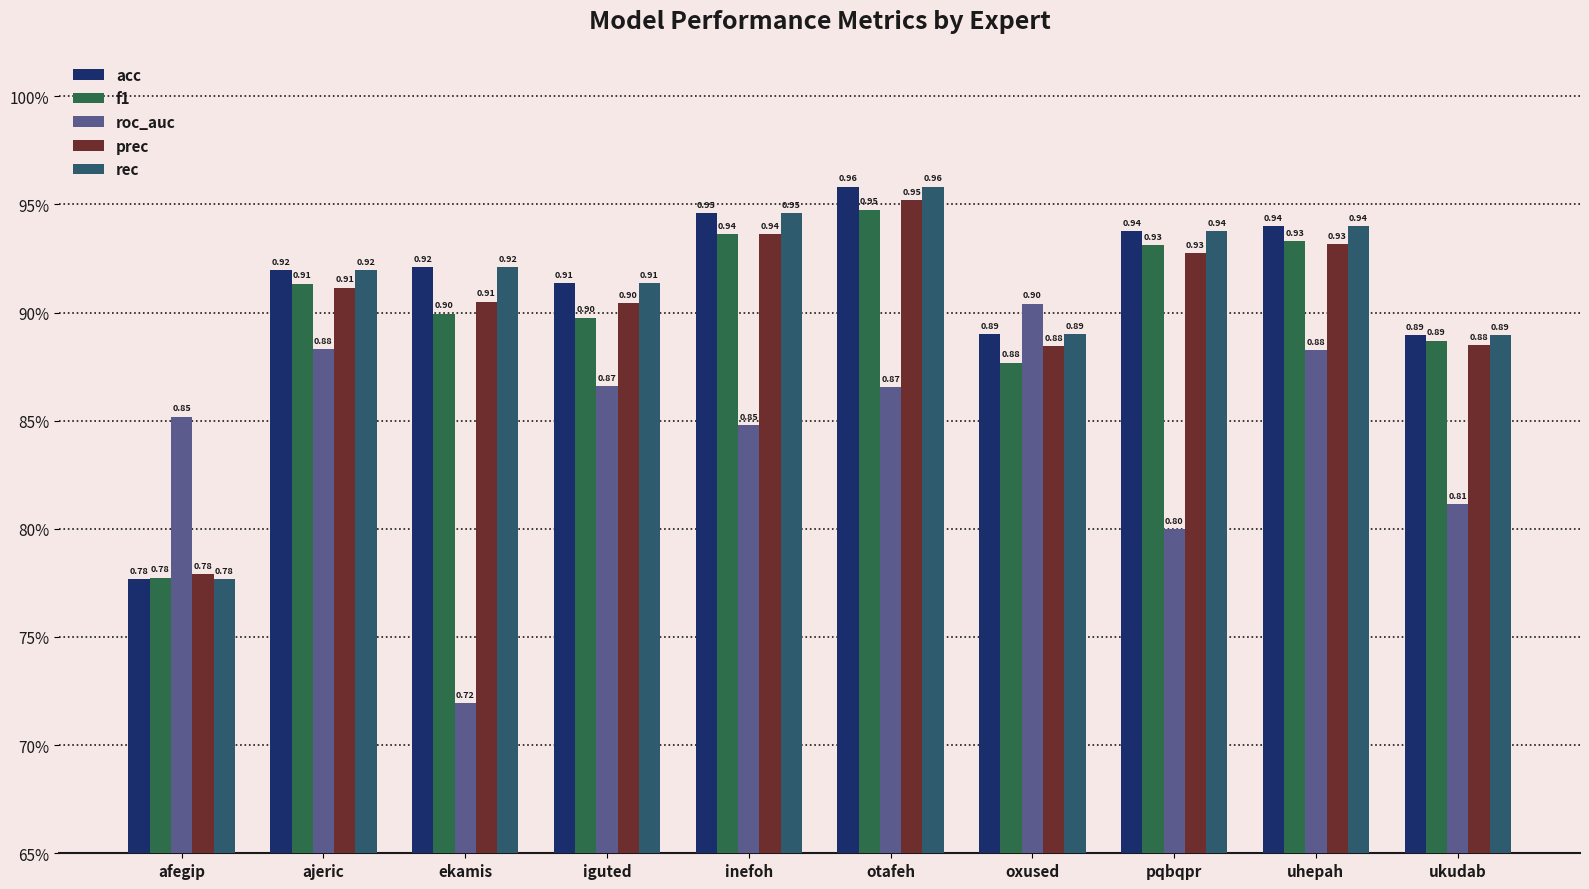

Reading left to right, extract all data points from this chart.

acc: afegip=0.8	ajeric=0.9	ekamis=0.9	iguted=0.9	inefoh=0.9	otafeh=1.0	oxused=0.9	pqbqpr=0.9	uhepah=0.9	ukudab=0.9
f1: afegip=0.8	ajeric=0.9	ekamis=0.9	iguted=0.9	inefoh=0.9	otafeh=0.9	oxused=0.9	pqbqpr=0.9	uhepah=0.9	ukudab=0.9
roc_auc: afegip=0.9	ajeric=0.9	ekamis=0.7	iguted=0.9	inefoh=0.8	otafeh=0.9	oxused=0.9	pqbqpr=0.8	uhepah=0.9	ukudab=0.8
prec: afegip=0.8	ajeric=0.9	ekamis=0.9	iguted=0.9	inefoh=0.9	otafeh=1.0	oxused=0.9	pqbqpr=0.9	uhepah=0.9	ukudab=0.9
rec: afegip=0.8	ajeric=0.9	ekamis=0.9	iguted=0.9	inefoh=0.9	otafeh=1.0	oxused=0.9	pqbqpr=0.9	uhepah=0.9	ukudab=0.9